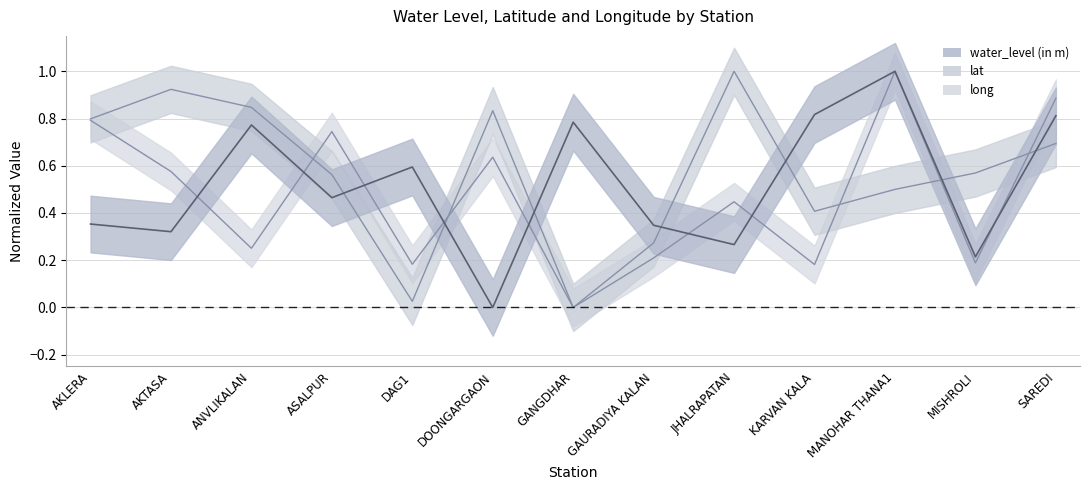

Read the lat value at GAURADIYA KALAN.

0.3